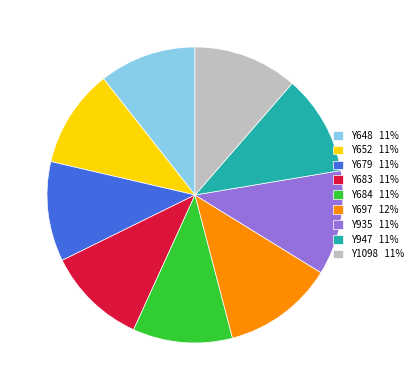

Is it true that Y683 11% is 24% of the pie?

False